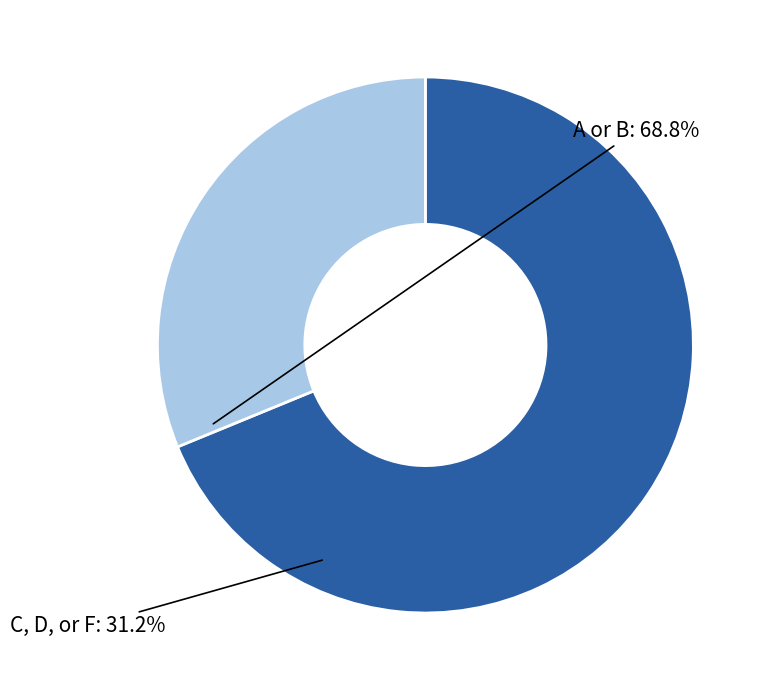

How many slices are in this pie chart?

2